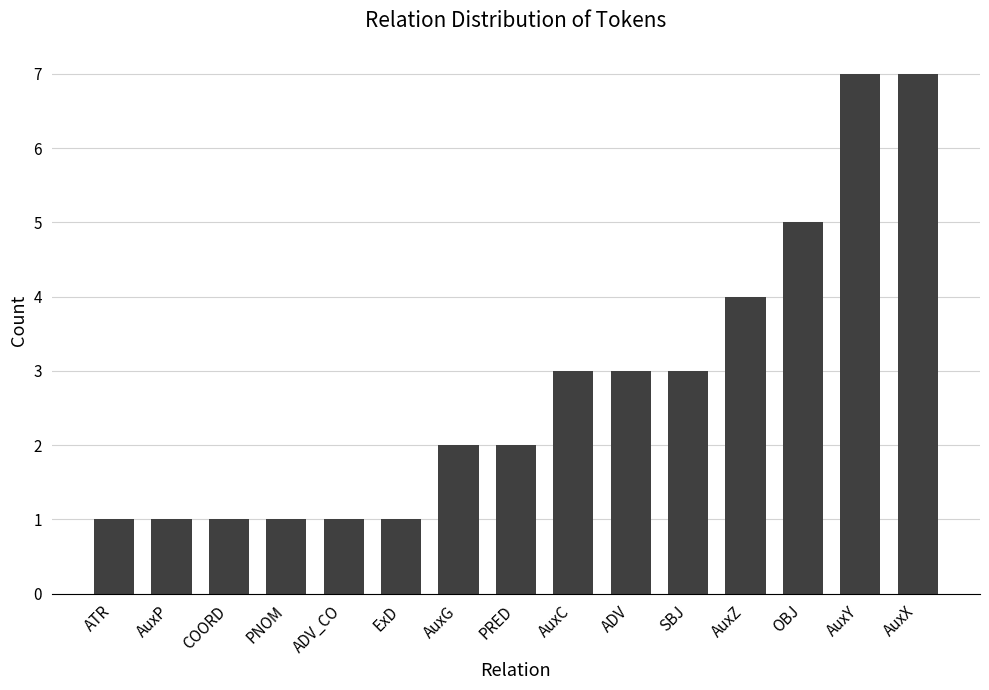

Which has a higher value, AuxG or COORD?

AuxG